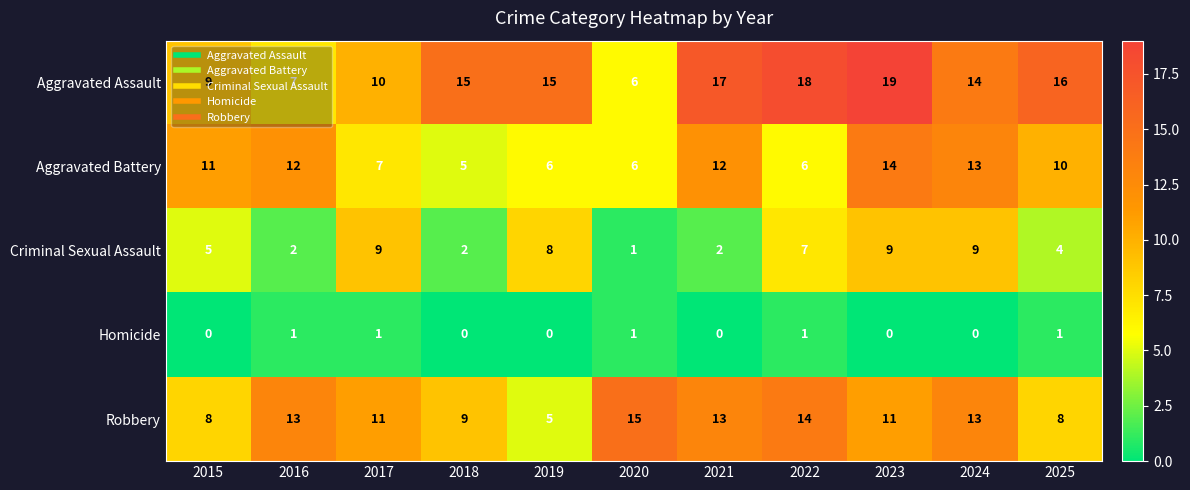

At 2017, list the series in order from smallest to largest.

Homicide, Aggravated Battery, Criminal Sexual Assault, Aggravated Assault, Robbery